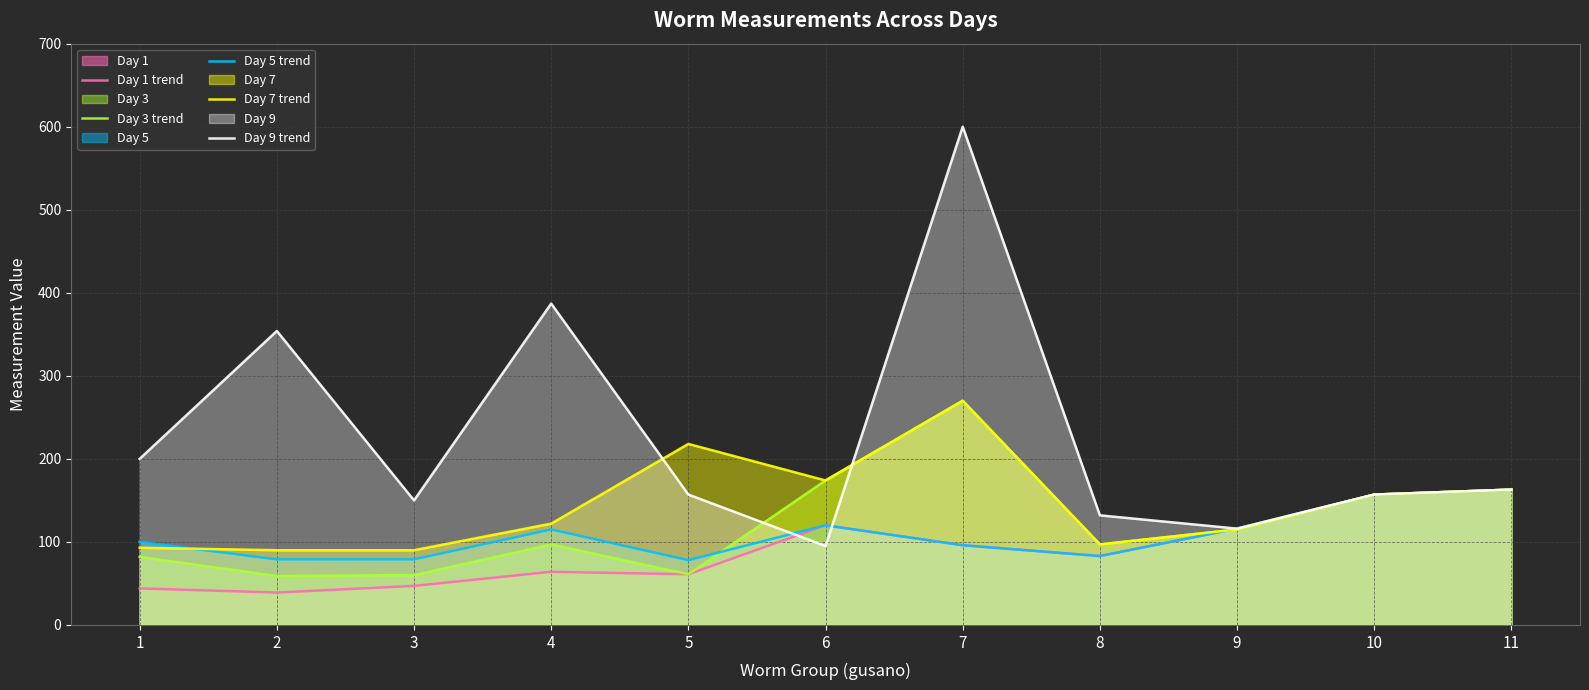

True or false: Day 3 trend and Day 7 trend intersect in this chart.

False